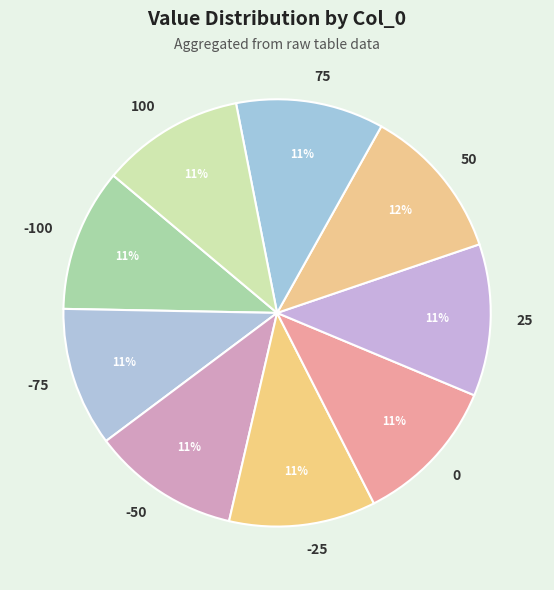

Which has a higher value, -25 or -75?

-25